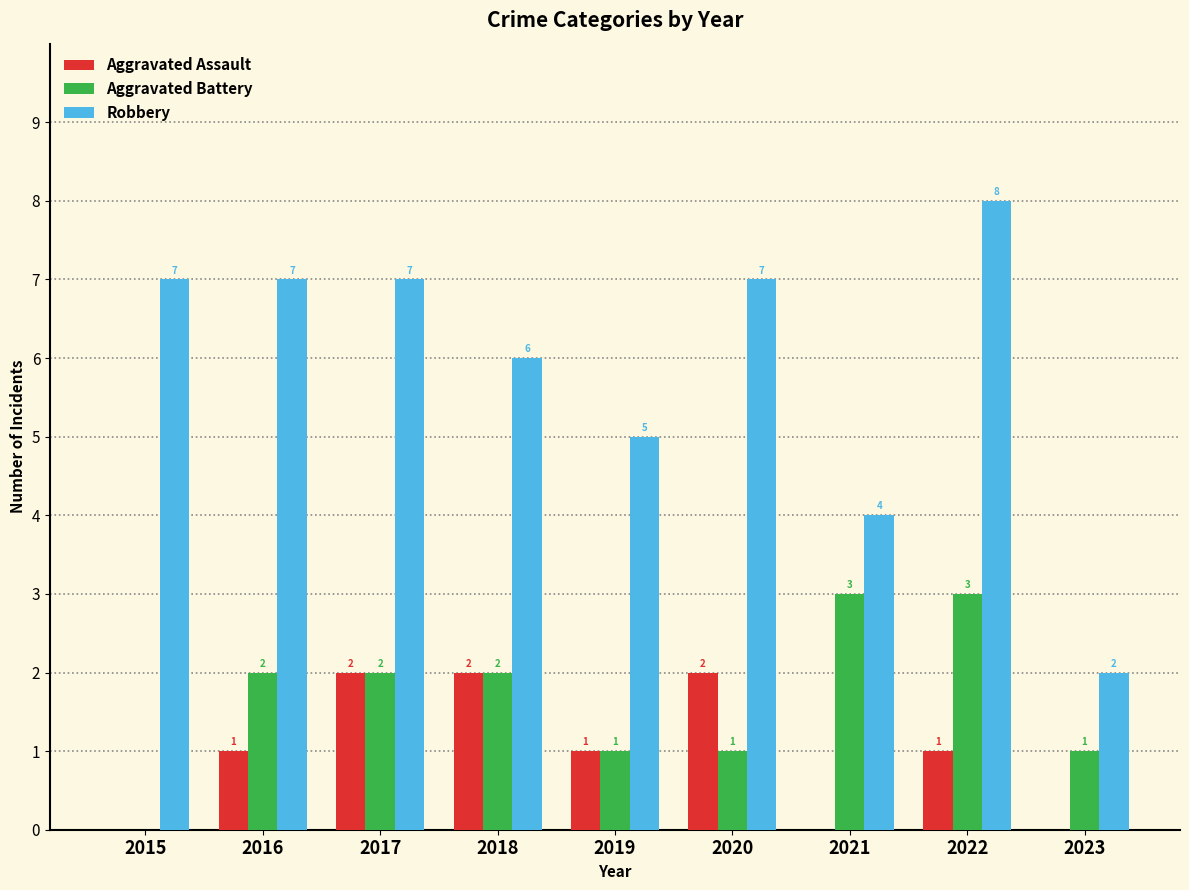

How many groups of bars are there?

9